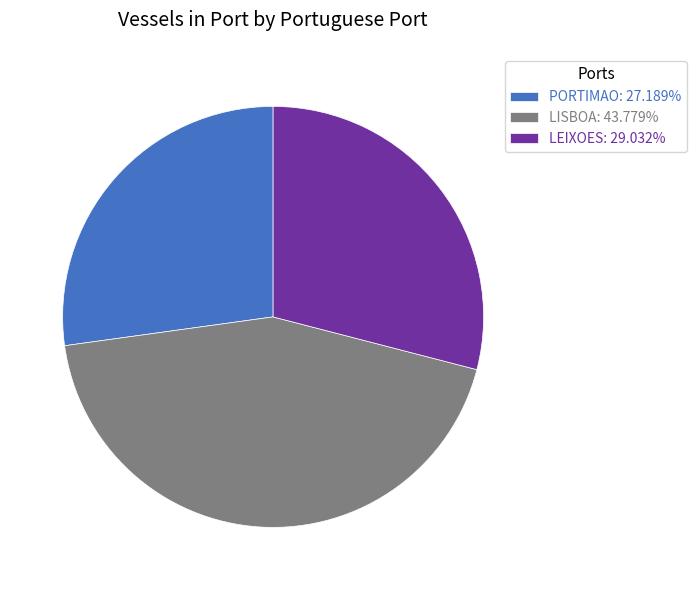

Does LISBOA: 43.779% account for over 50% of the chart?

No